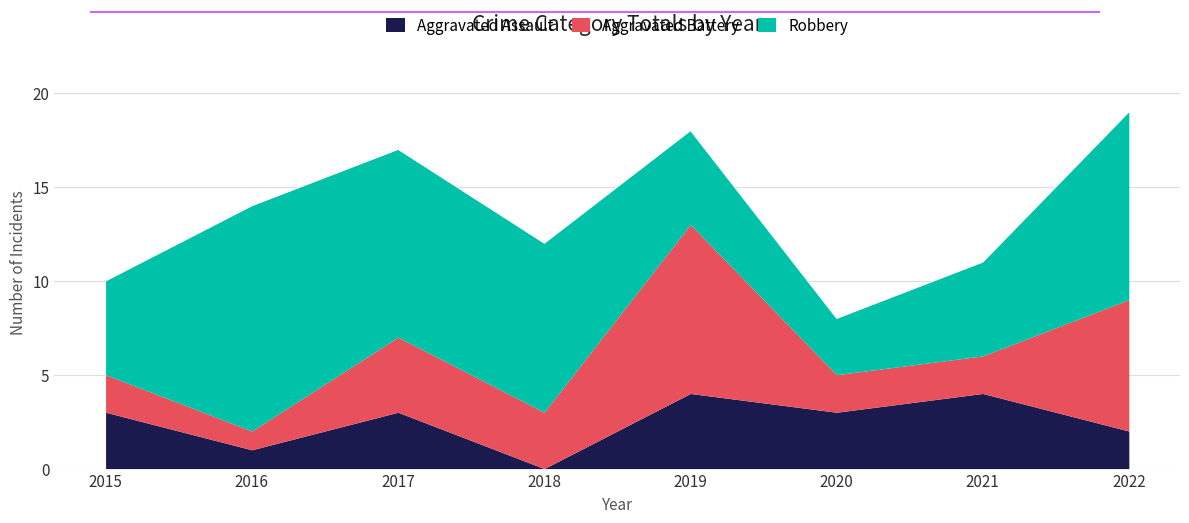

What value does the Robbery series have at 2017?

10